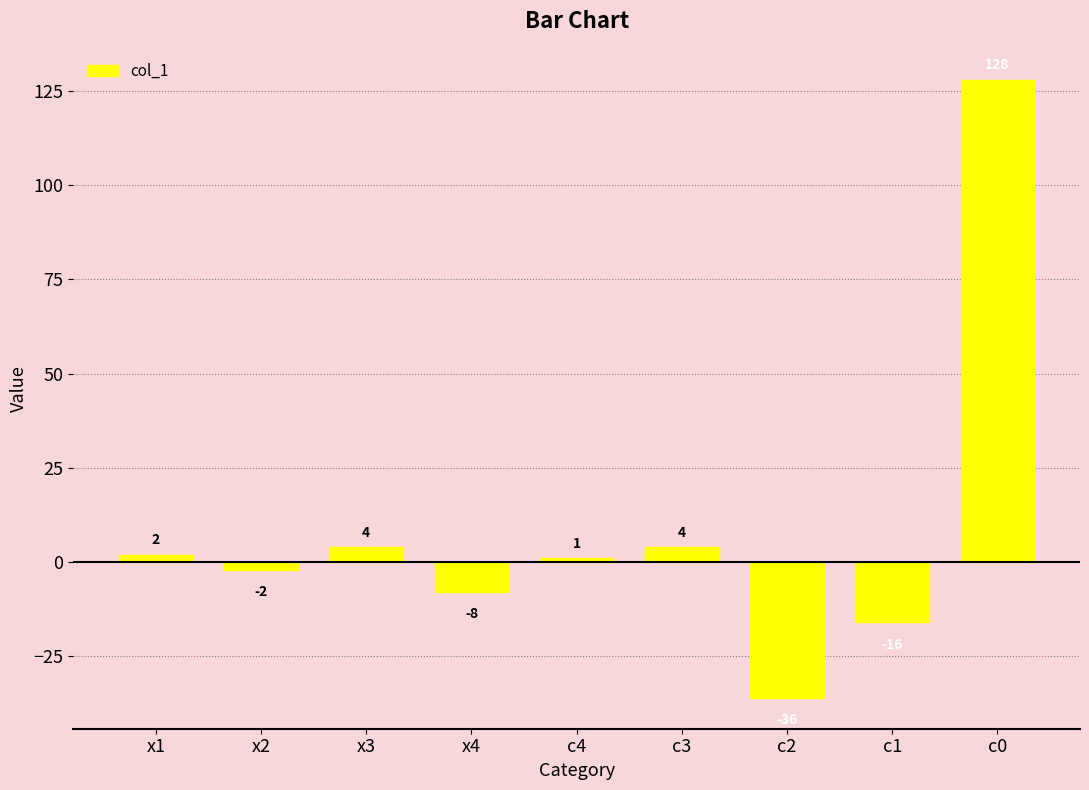

Which has a higher value, x2 or c4?

c4